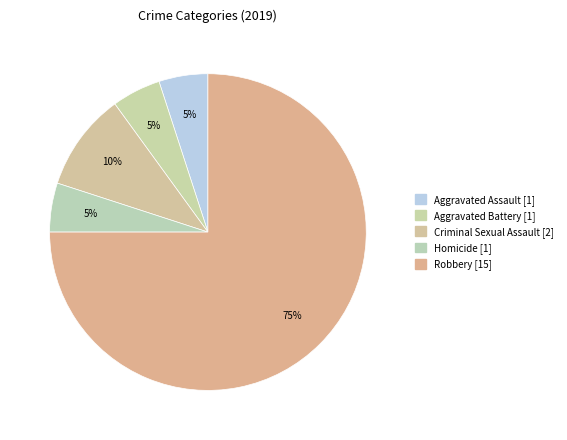

How many segments does this pie chart have?

5